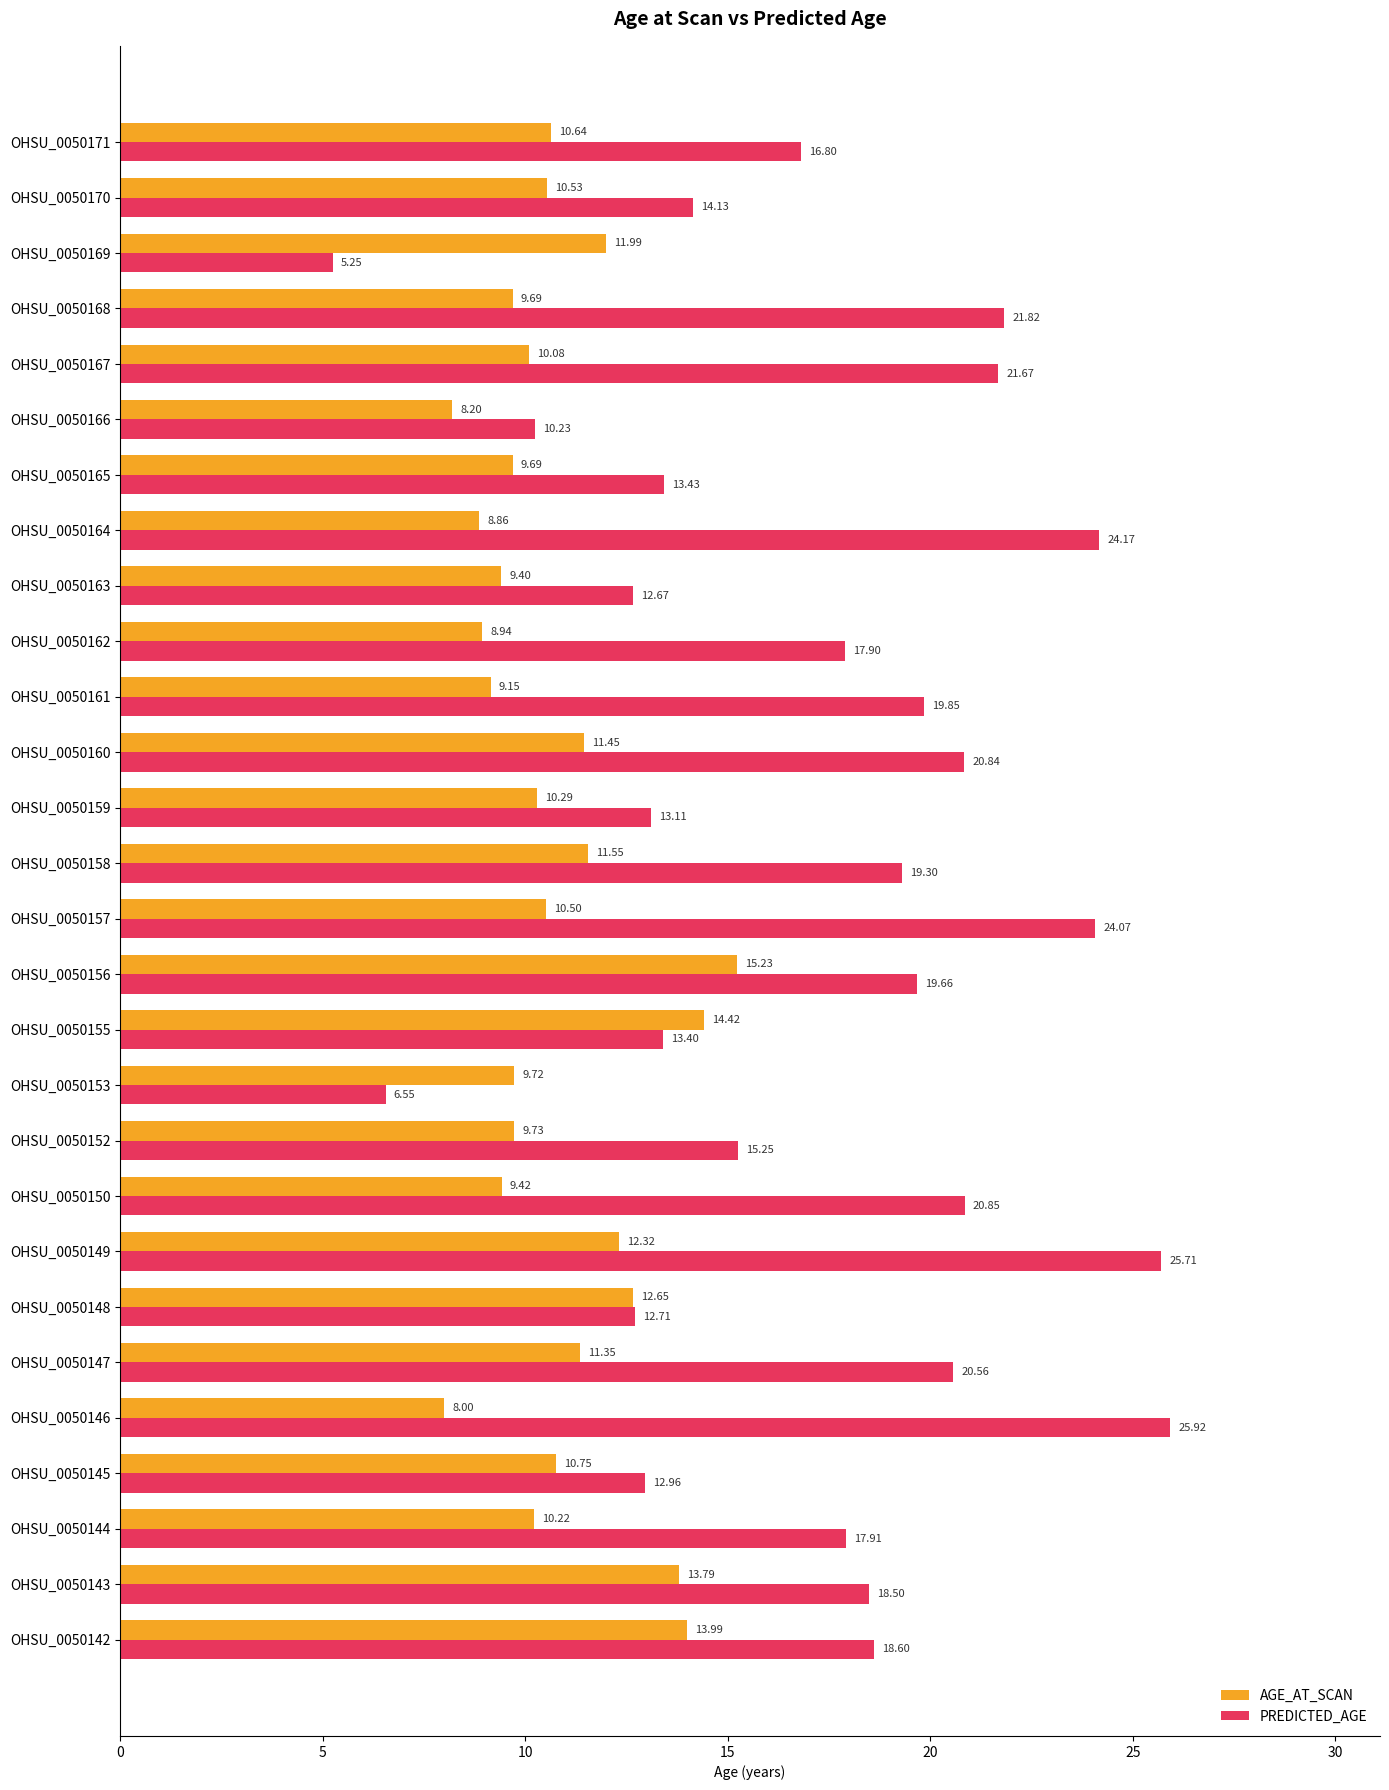

What is the difference between the highest and lowest values at OHSU_0050162?

9.0